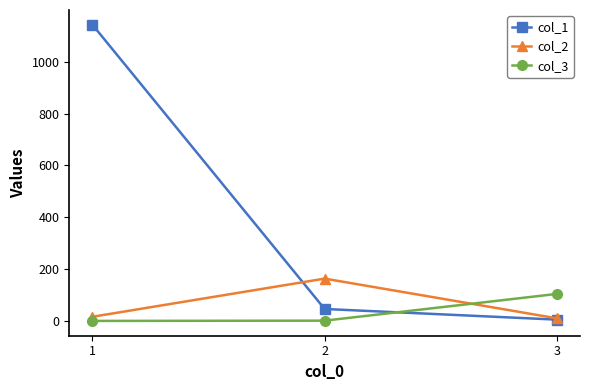

What is the total value across all series at 2?

213